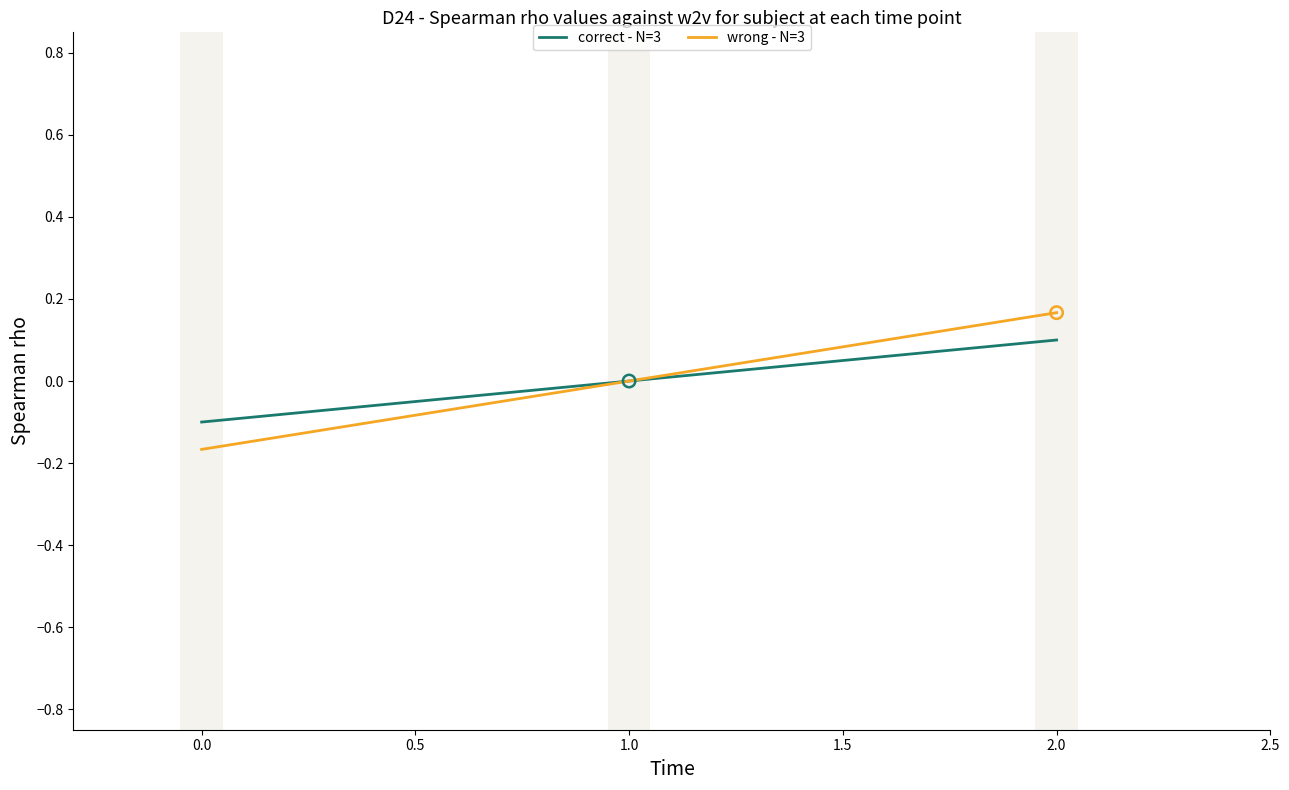

The correct - N=3 series shows 0.0 at 2.0. True or false?

False